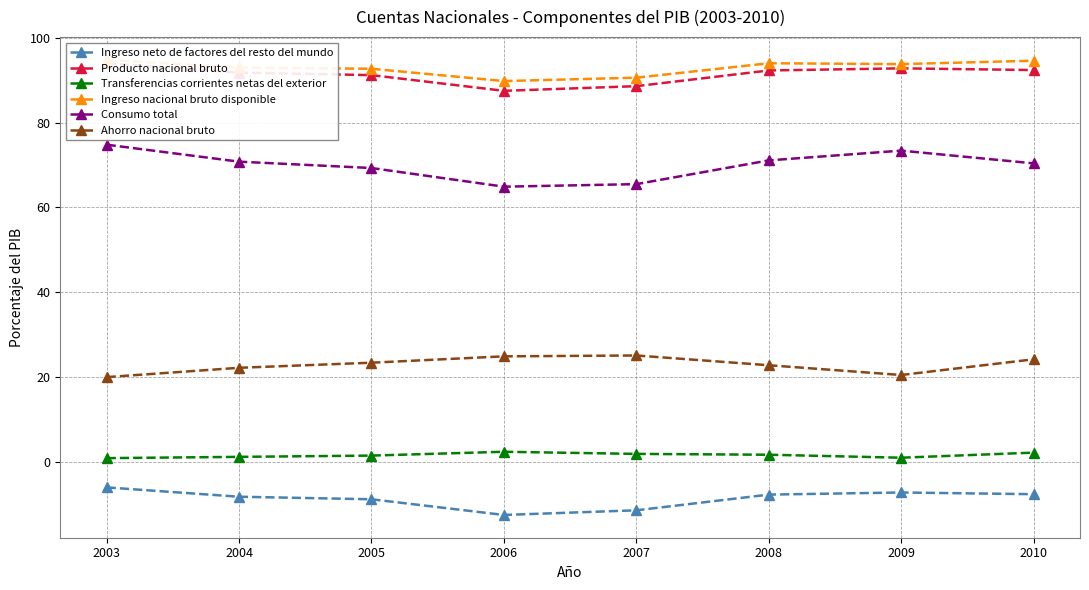

At which label does Ahorro nacional bruto reach its peak?

2007